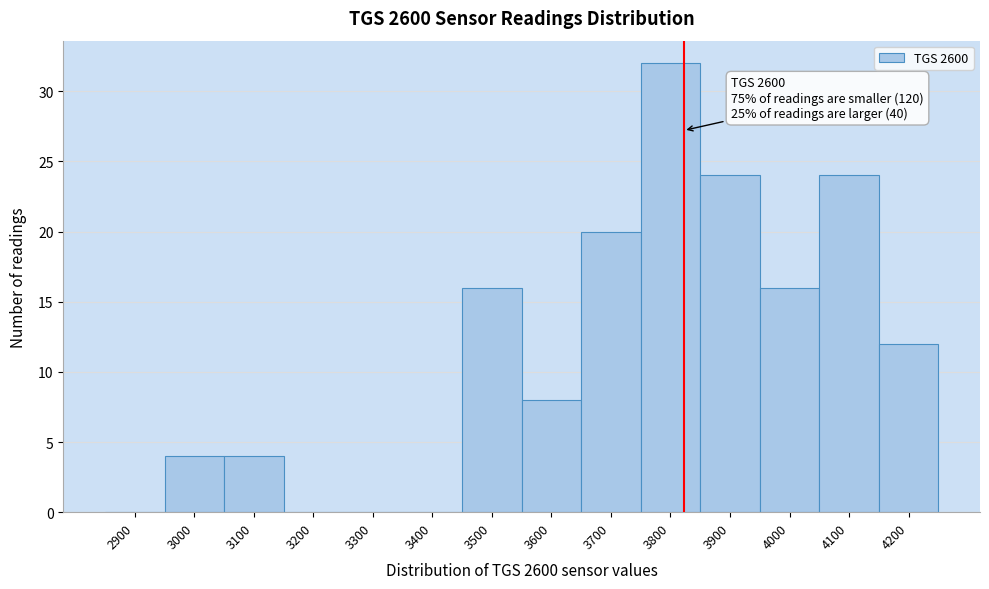

Reading right to left, what are all the values shown in this chart?

4200=12	4100=24	4000=16	3900=24	3800=32	3700=20	3600=8	3500=16	3400=0	3300=0	3200=0	3100=4	3000=4	2900=0